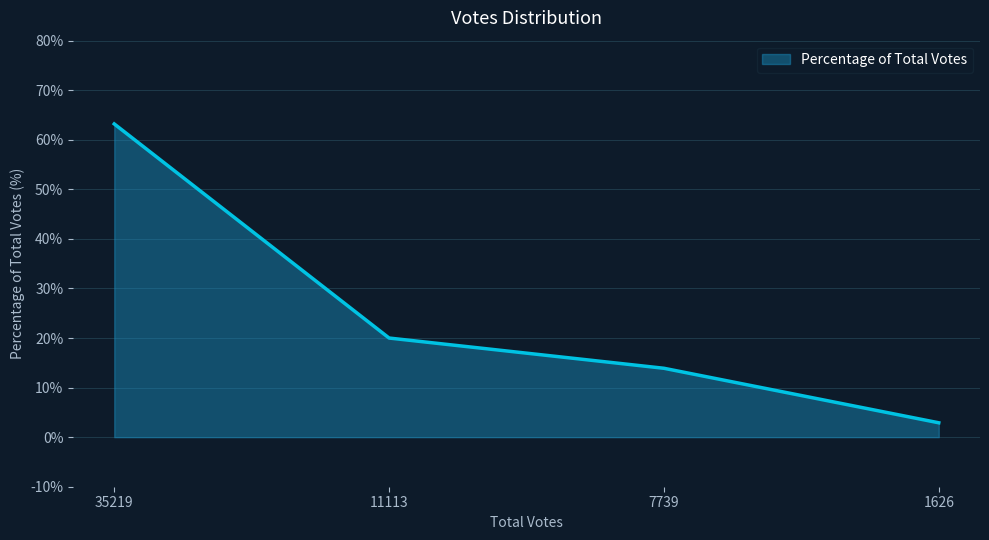

What is the change in value from 35219 to 1626?

-60.3